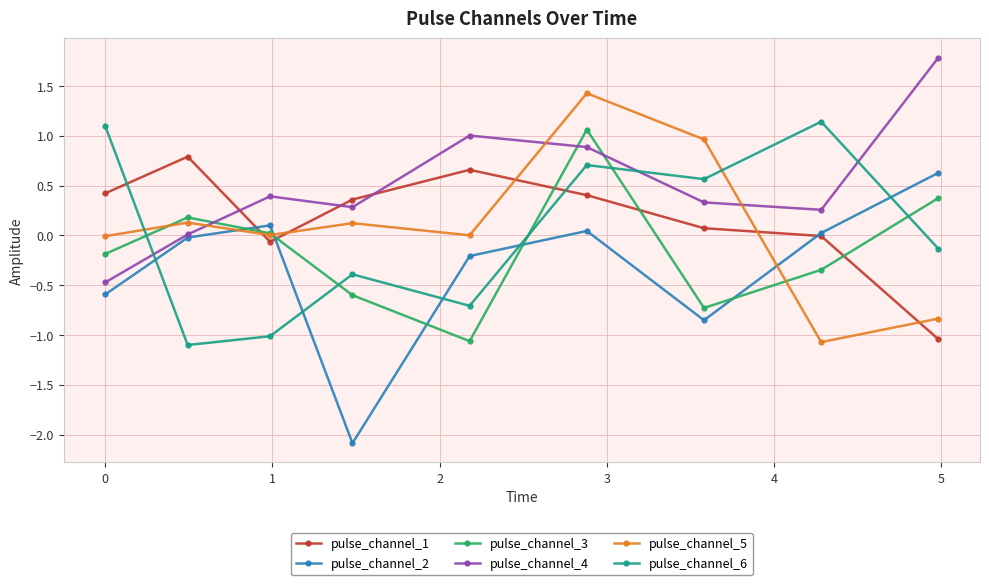

Which series has the widest spread of values?

pulse_channel_2